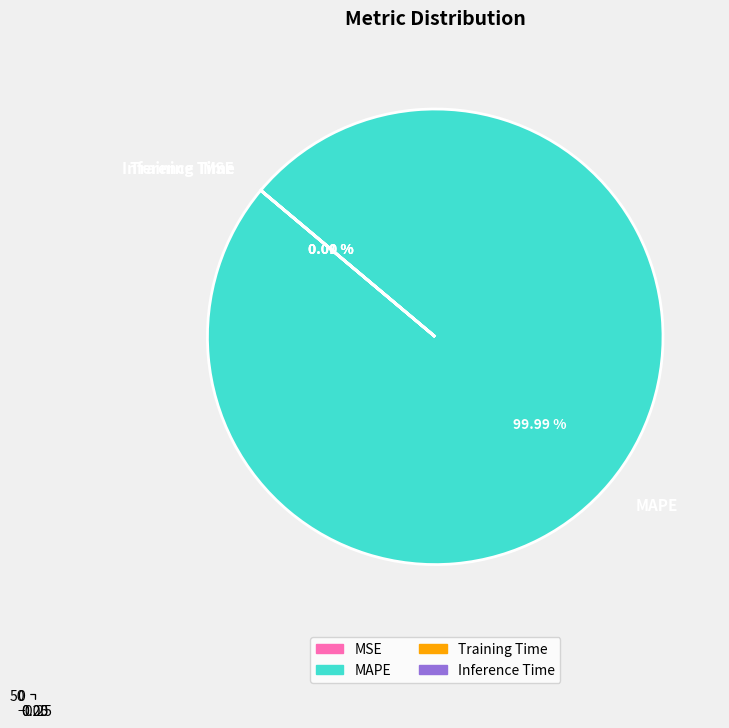

How much of the chart is everything except MSE?

100.0%